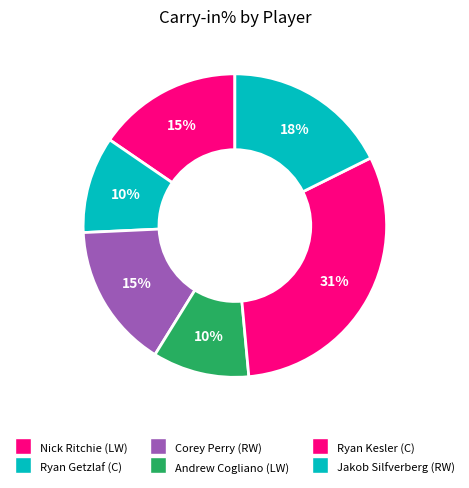

What is the change in value from Nick Ritchie (LW) to Ryan Getzlaf (C)?

-0.2